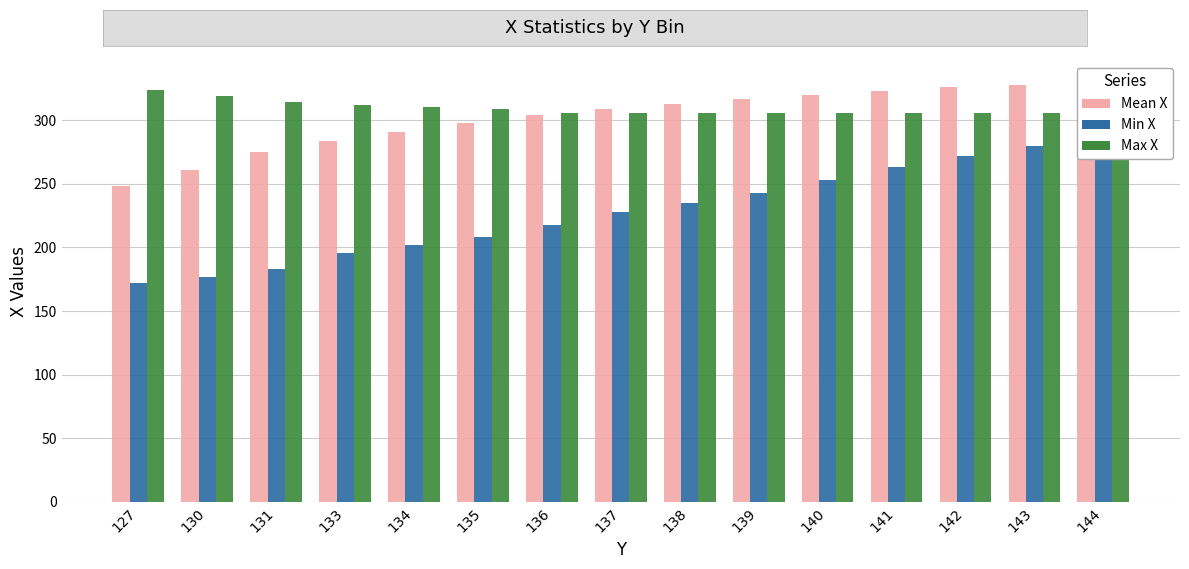

Which series has the largest range (max minus min)?

Min X